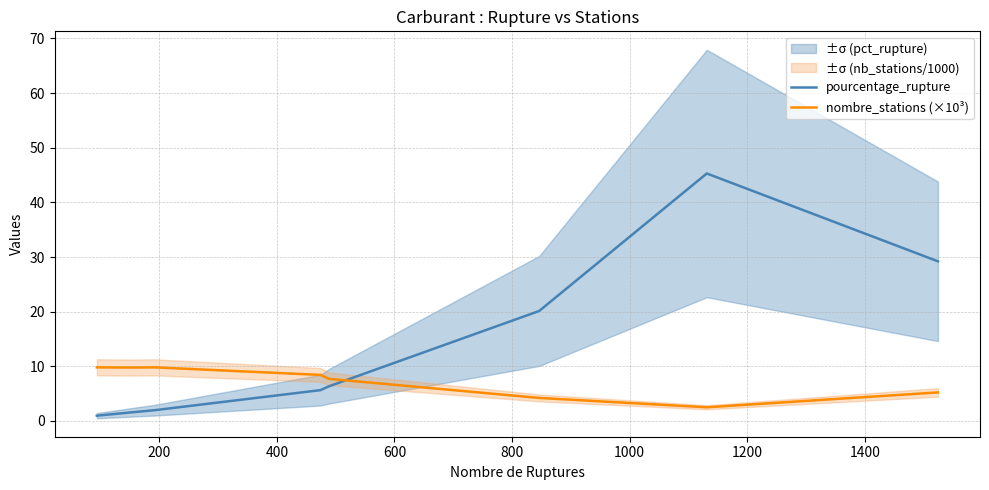

What is the highest value of the pourcentage_rupture series?

45.3